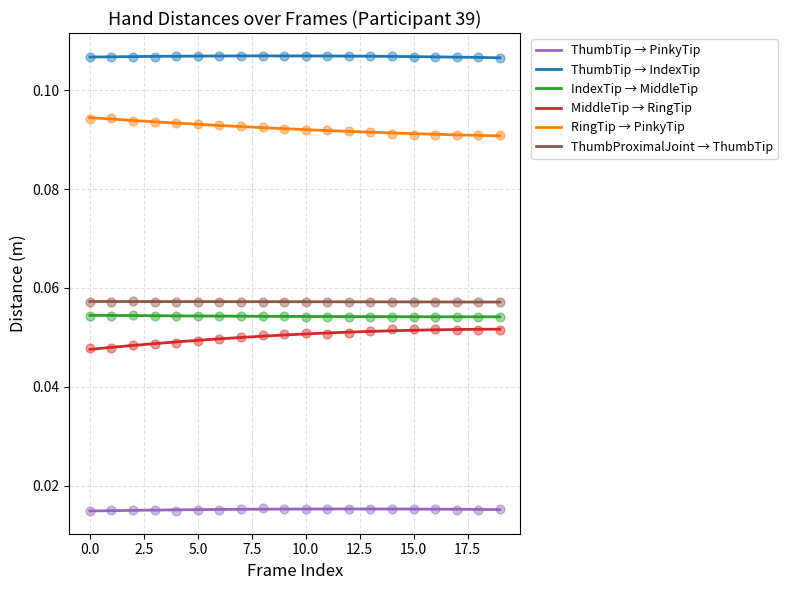

Which series has the largest Y range (max minus min)?

Dist.MiddleTip.RingTip